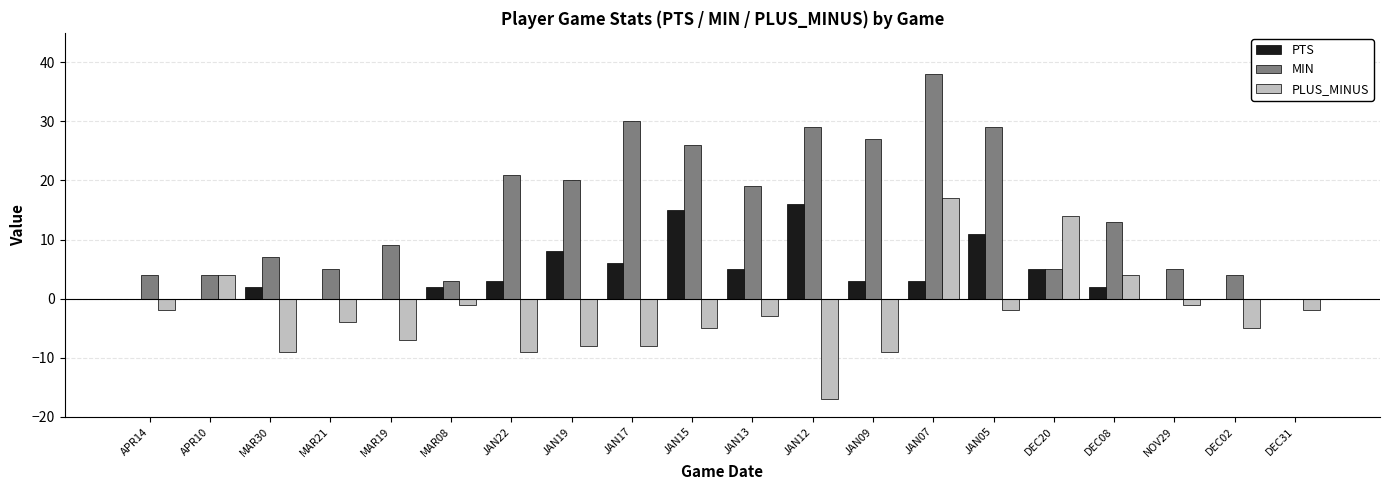

Which series has the largest range (max minus min)?

MIN